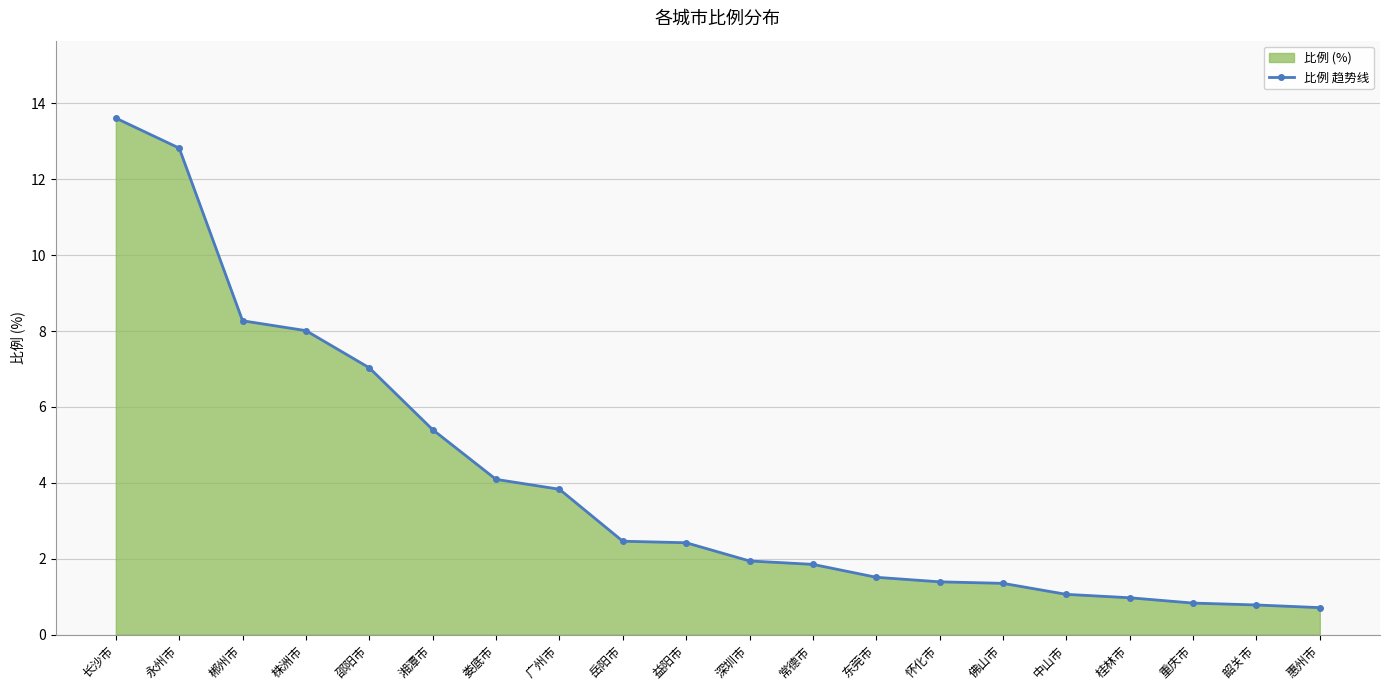

What is the label of the 12th point from the left?

常德市